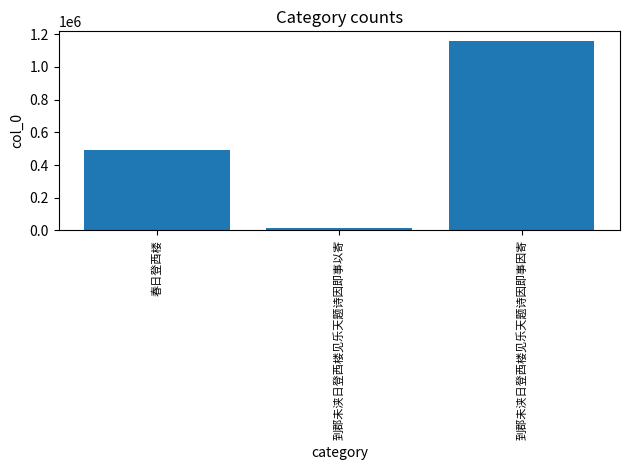

List the labels in order of value, largest first.

到郡未浃日登西楼见乐天题诗因即事因寄, 春日登西楼, 到郡未浃日登西楼见乐天题诗因即事以寄